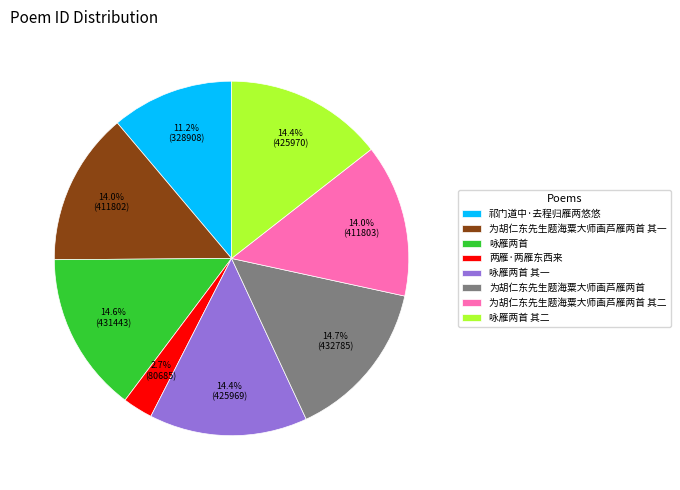

Is there a majority slice in this chart?

No